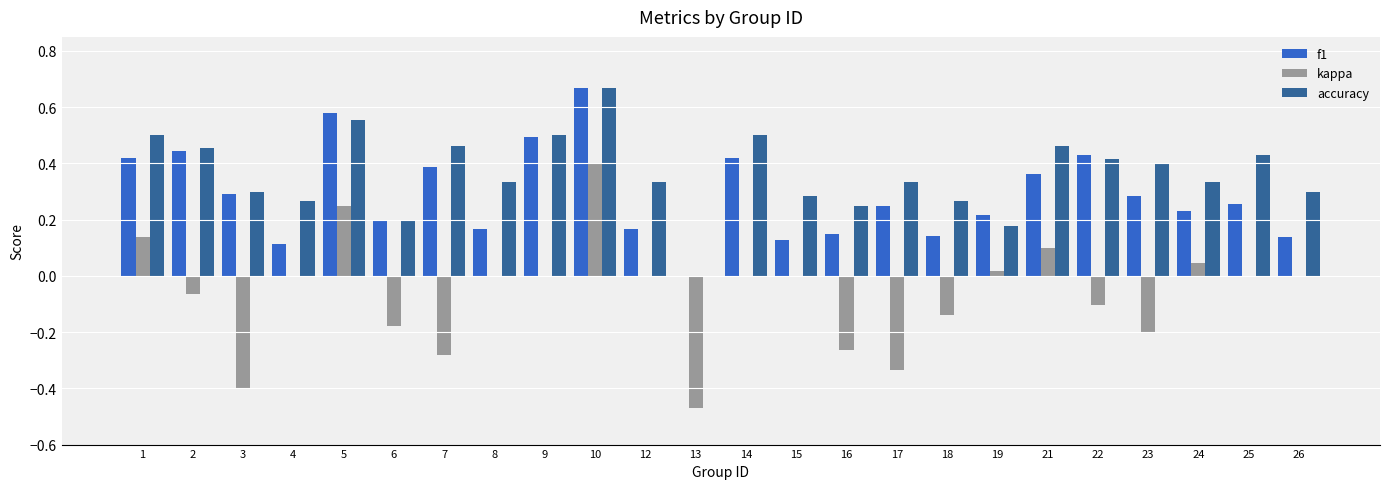

What is the total value across all series at 21?

0.9